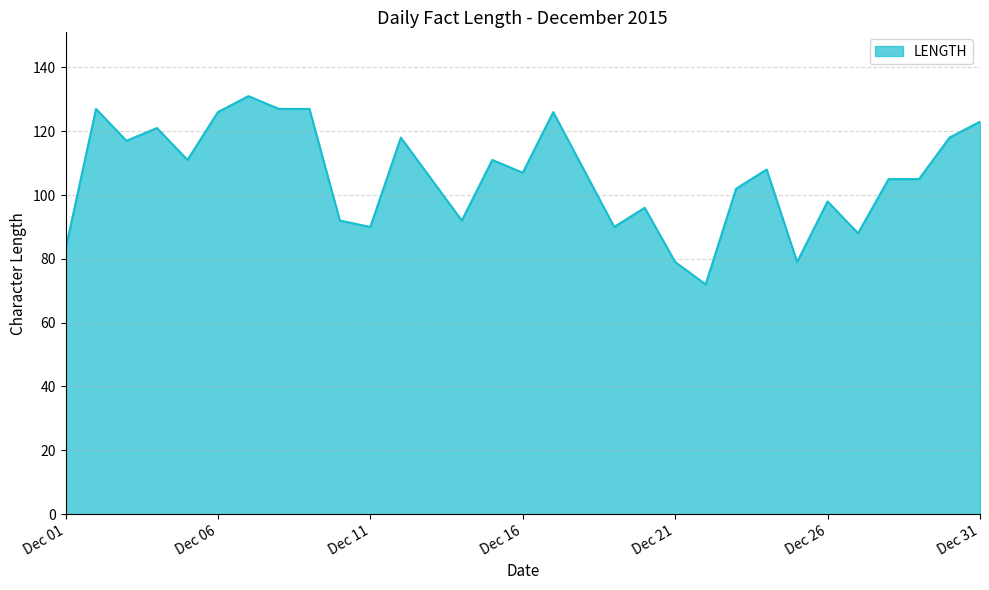

What is the maximum value shown in the chart?

131